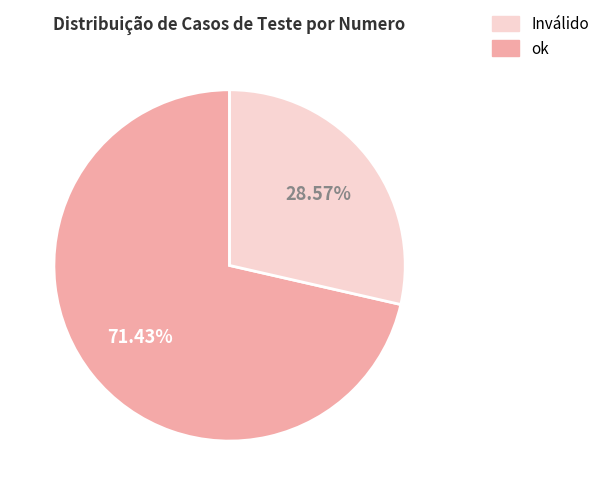

Count the number of slices in the pie.

2